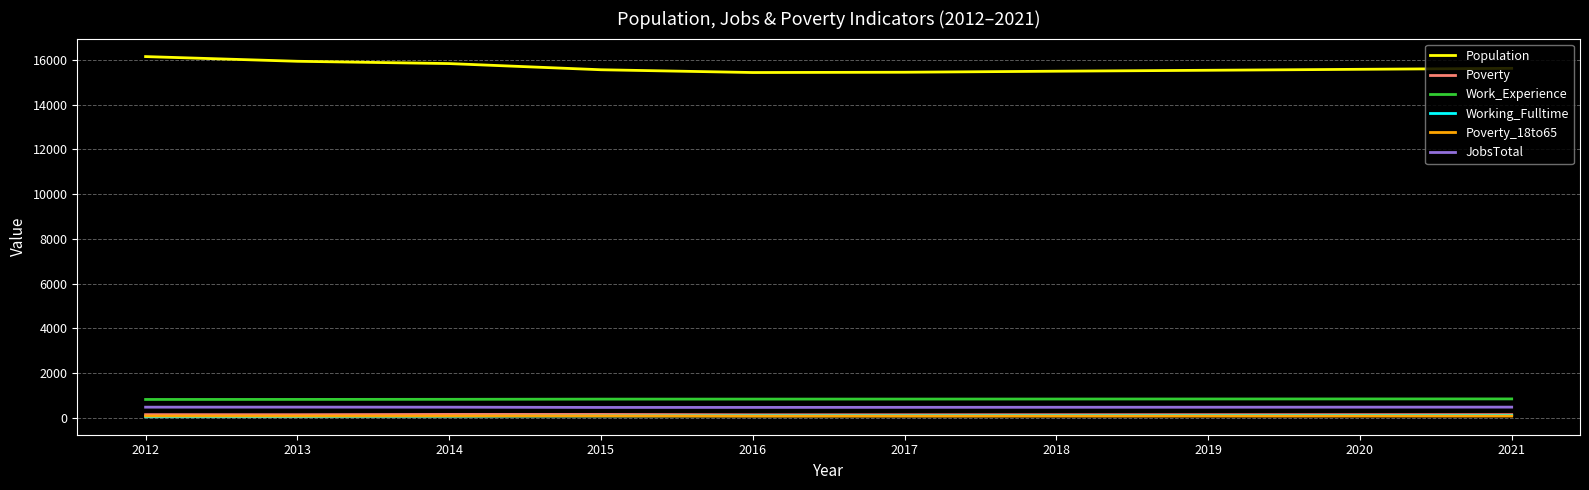

Which series has the largest total across all categories?

Population